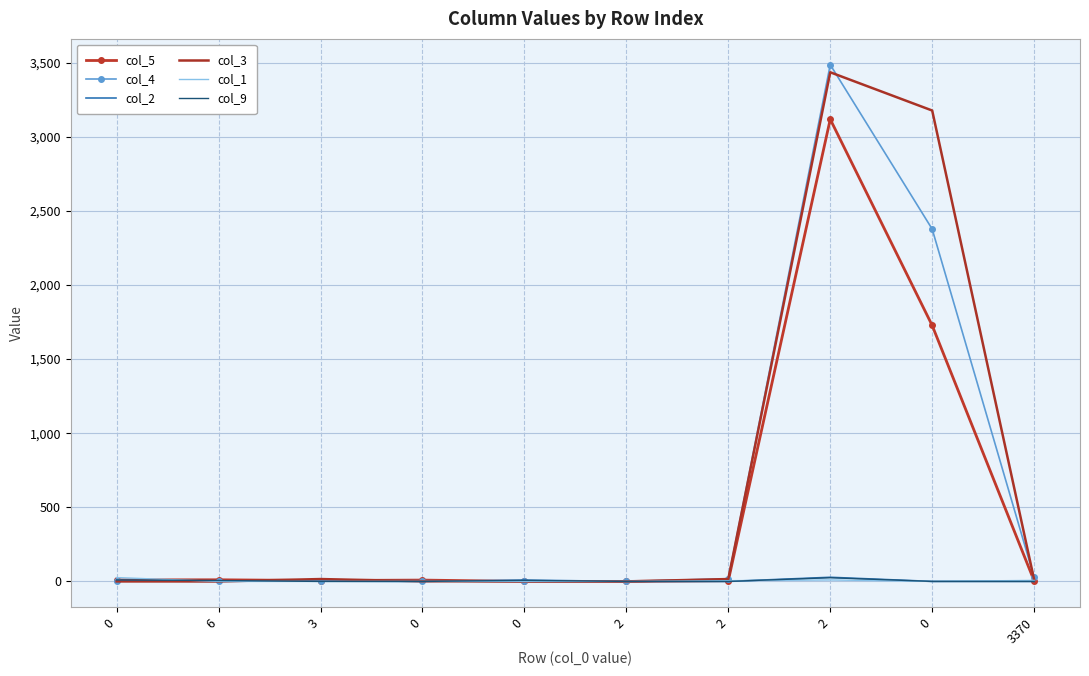

What are all the series names shown in the legend?

col_5, col_4, col_2, col_3, col_1, col_9